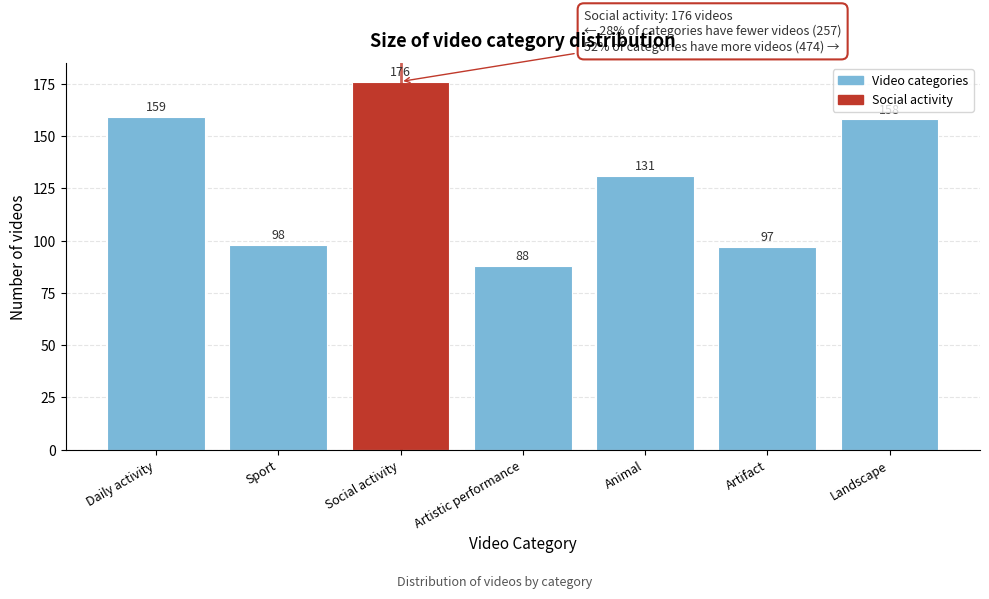

Reading left to right, extract all data points from this chart.

159	98	176	88	131	97	158